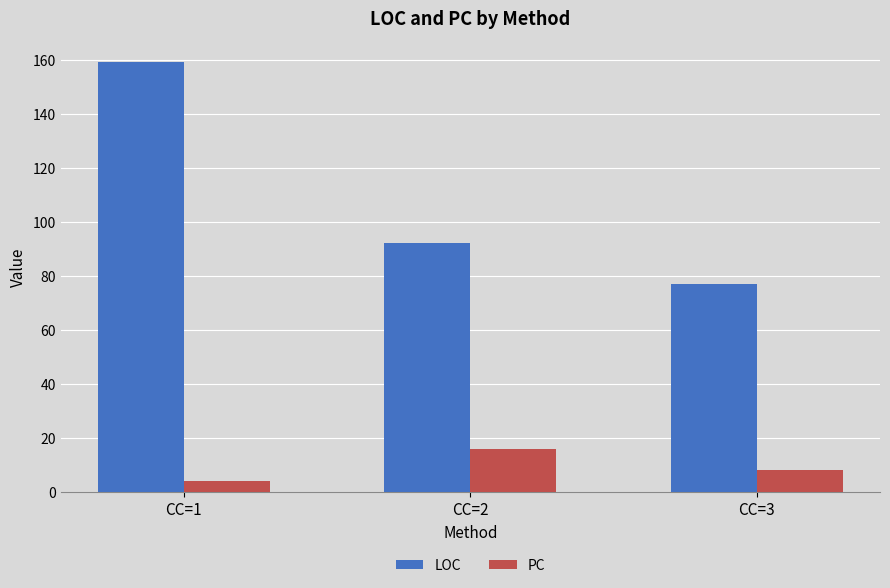

Reading right to left, extract all data points from this chart.

LOC: CC=3=77	CC=2=92	CC=1=159
PC: CC=3=8	CC=2=16	CC=1=4